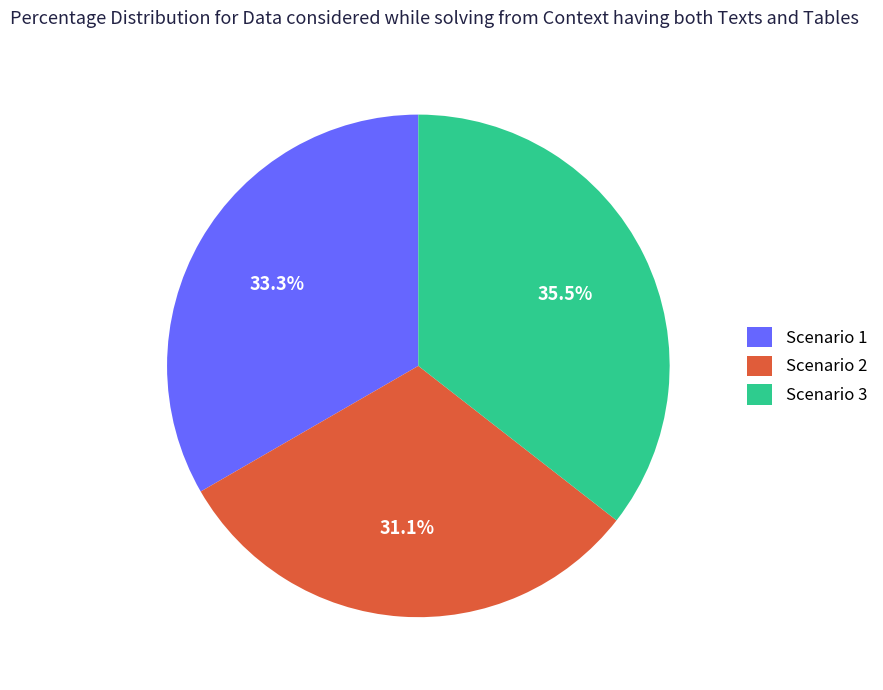

Does any single category account for the majority?

No